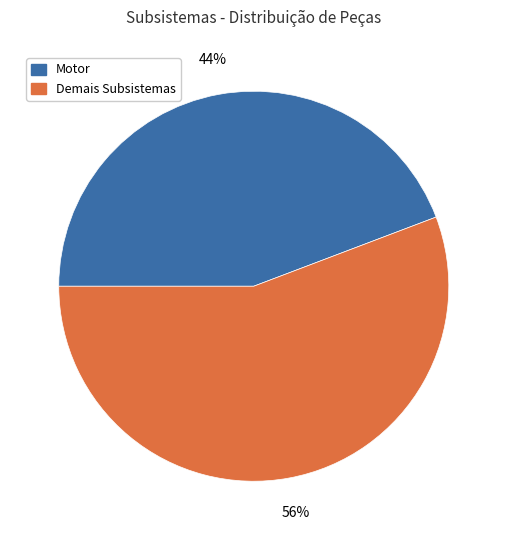

Is there a majority slice in this chart?

Yes